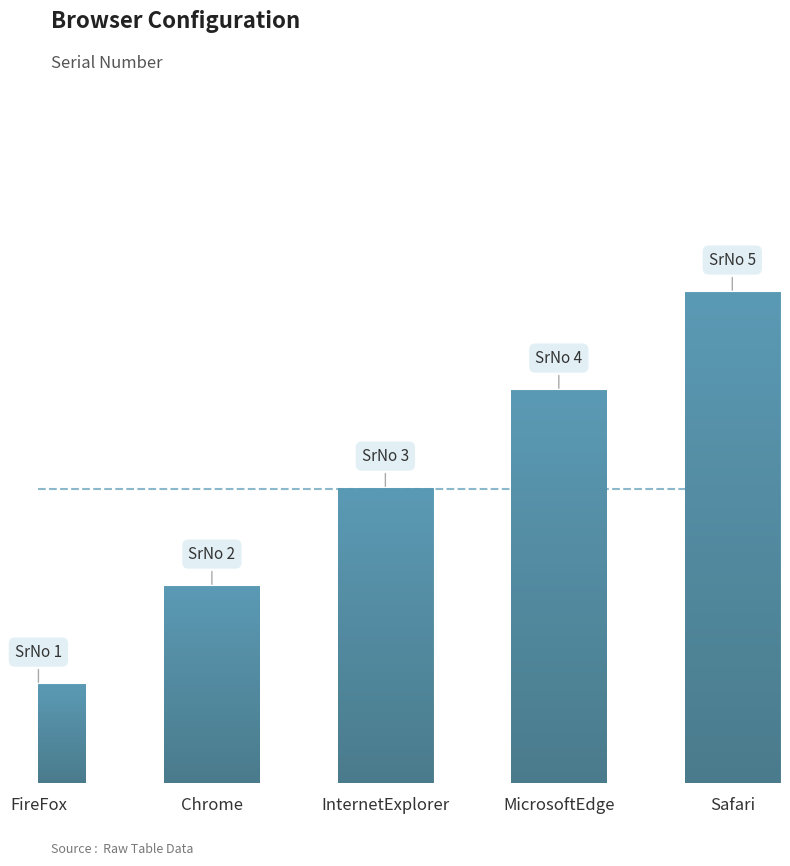

Rank the categories by value from lowest to highest.

FireFox, Chrome, InternetExplorer, MicrosoftEdge, Safari